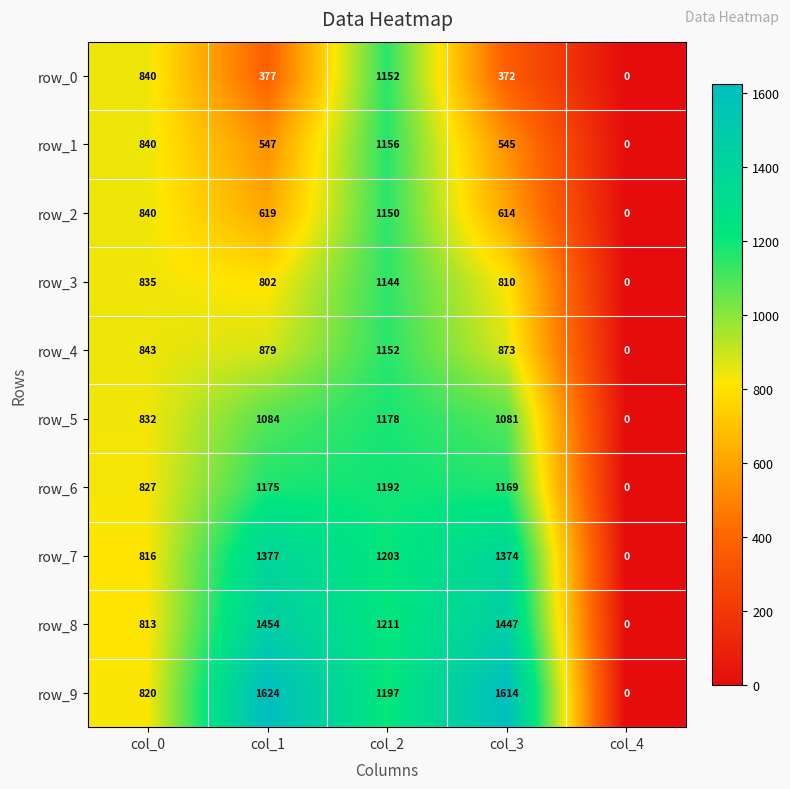

At which label does row_1 first exceed 547?

col_0